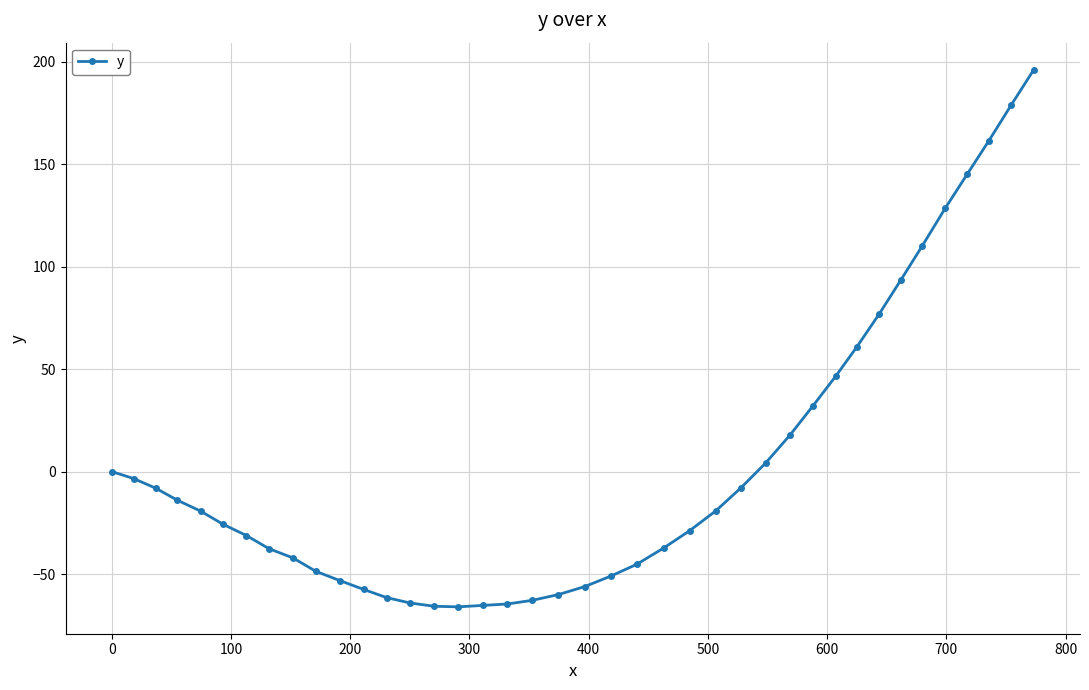

What is the value of the 24th point from the left?

-37.3